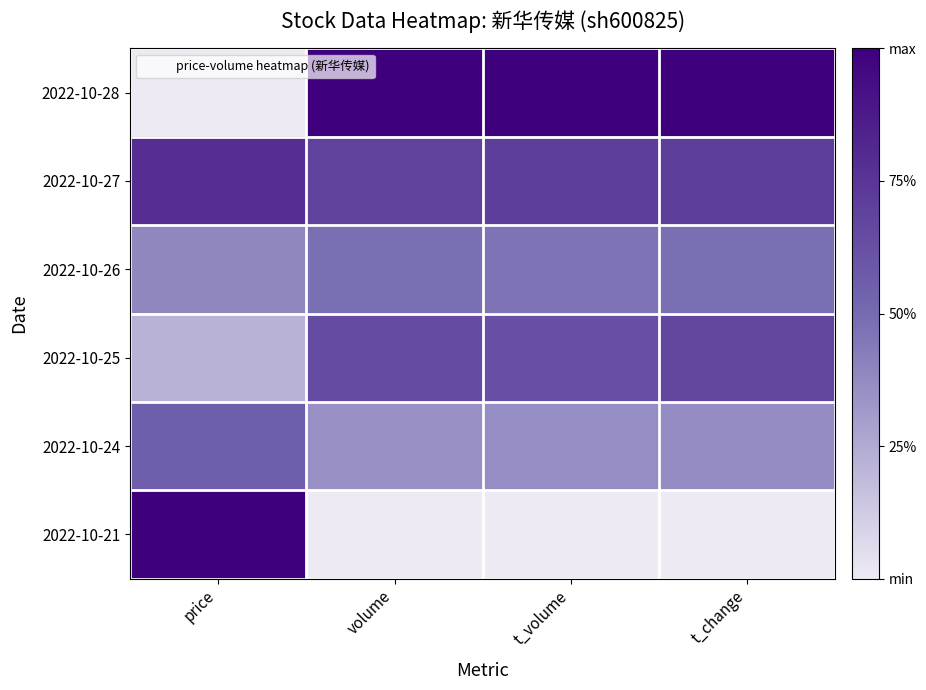

What is the total value across all series at price?

2.9